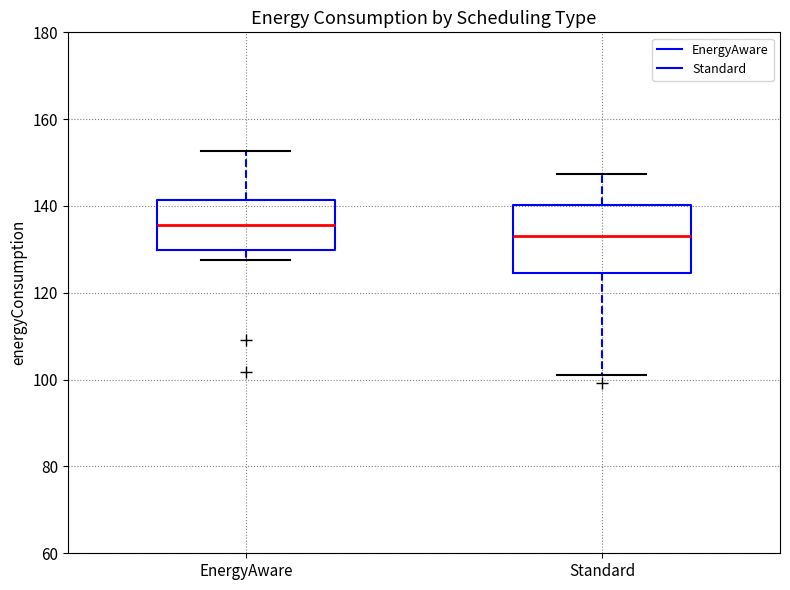

Where does the upper whisker of the box for EnergyAware end on the y-axis? The values are not printed on the chart, so give them approximately, as read against the axis.

152